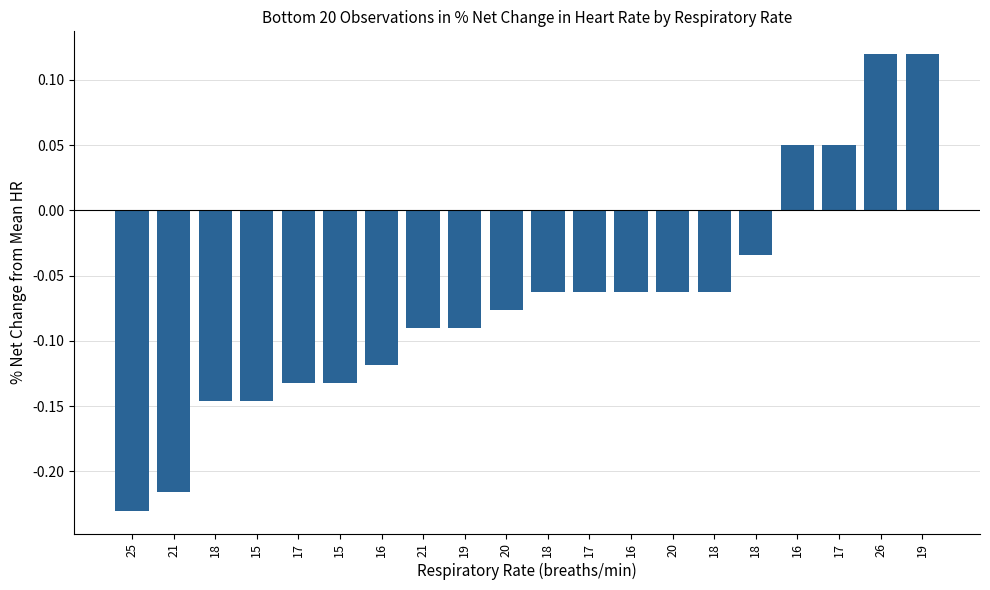

Reading left to right, list all the values displayed in this chart.

-0.2	-0.2	-0.1	-0.1	-0.1	-0.1	-0.1	-0.1	-0.1	-0.1	-0.1	-0.1	-0.1	-0.1	-0.1	-0.0	0.0	0.0	0.1	0.1